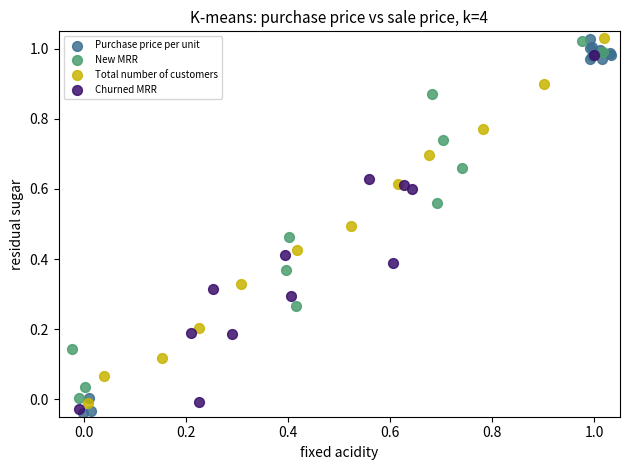

What are all the series names shown in the legend?

Purchase price per unit, New MRR, Total number of customers, Churned MRR